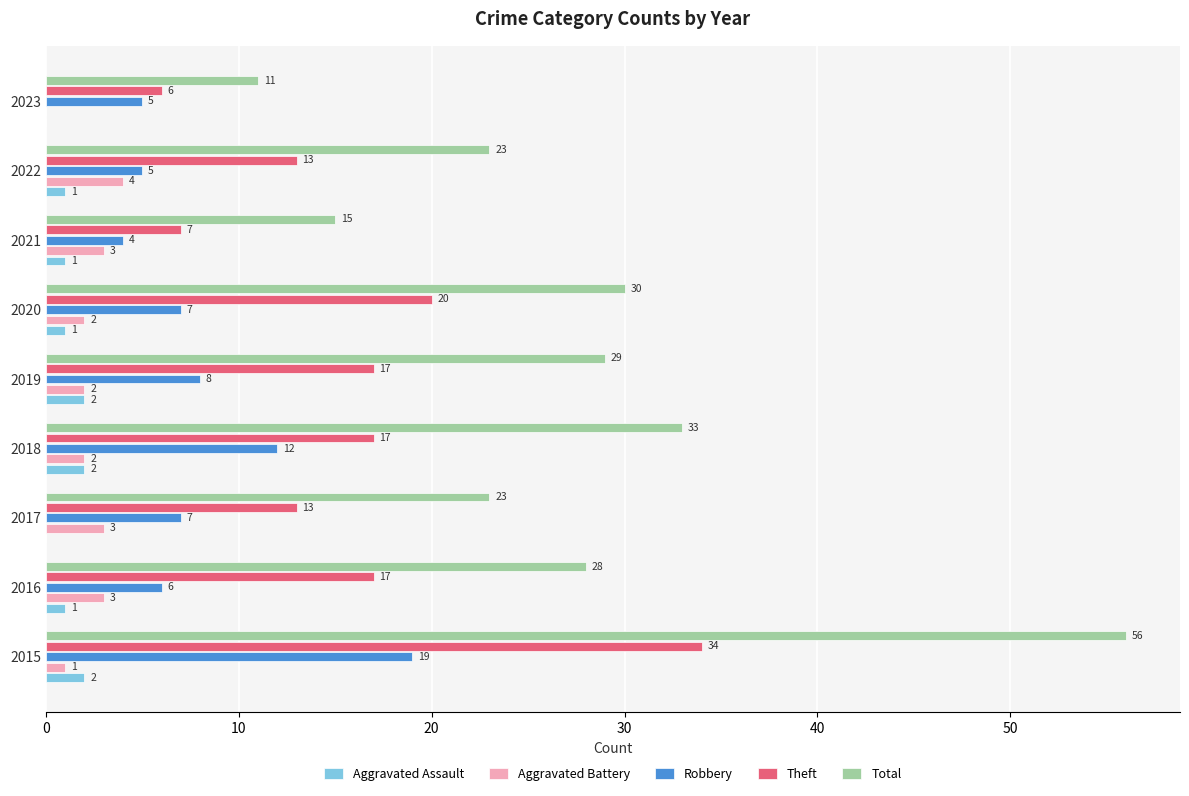

Which series changed the most between 2016 and 2017?

Total